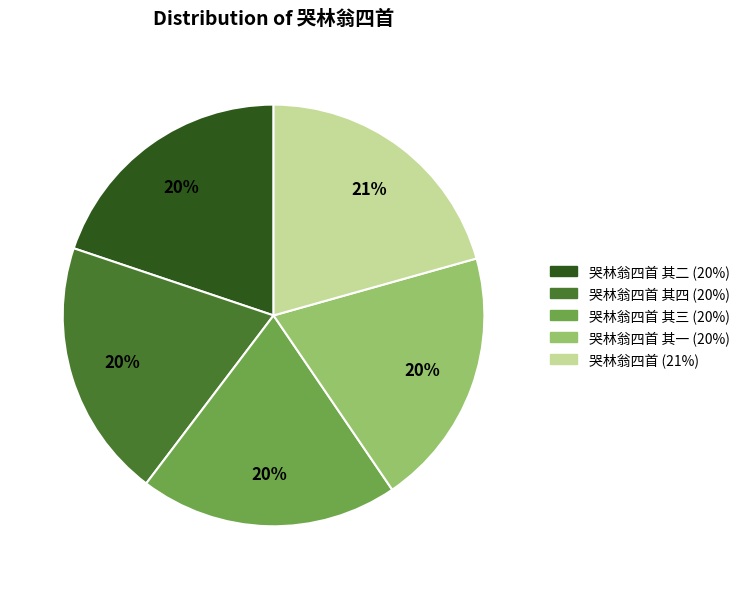

To the nearest percent, what is the difference between the largest and smallest slice percentages?

1%